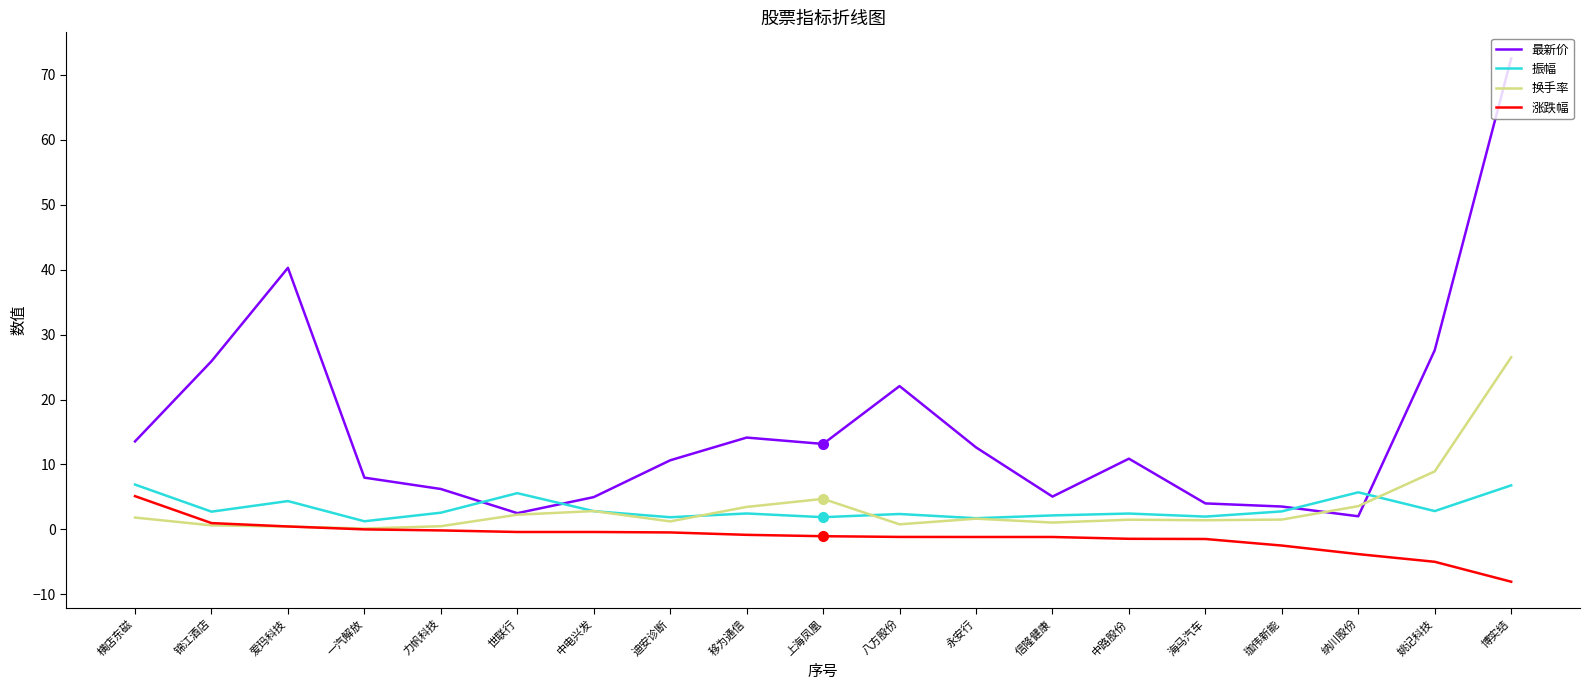

At which category does the chart reach its minimum across all series?

博实结